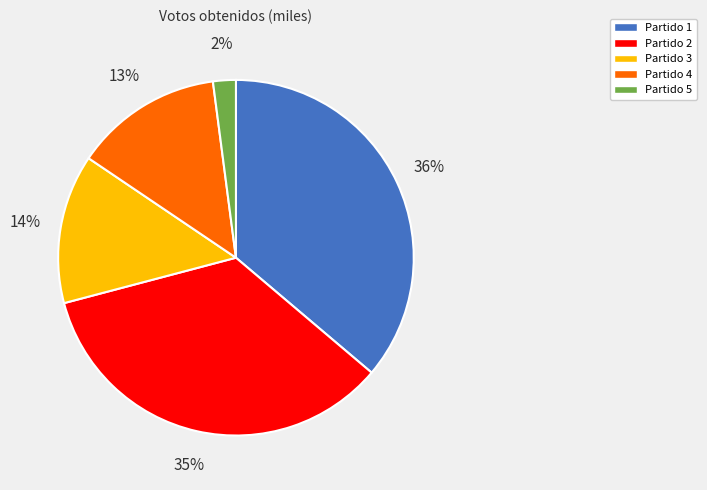

Does Partido 1 represent more than half of the total?

No